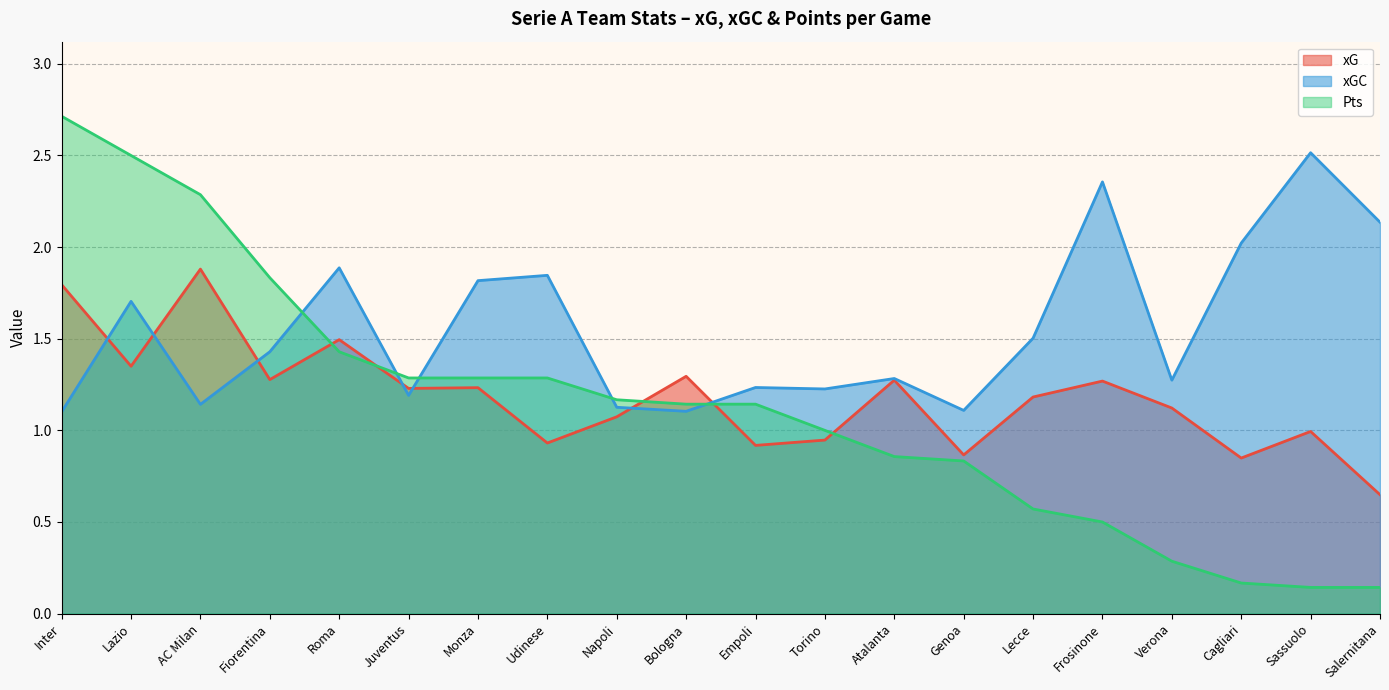

After their last crossing, which series has the higher values: Pts or xG?

xG